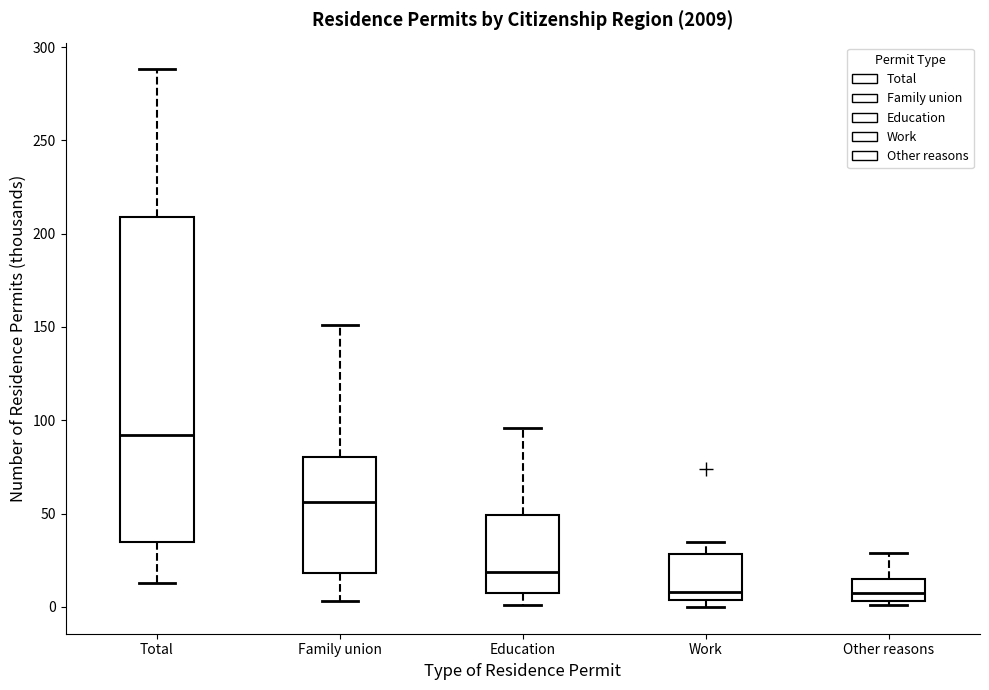

Reading left to right, transcribe this box plot: for each box, give where its median line is, the range the box spans, and where its two whiskers end, as read against the y-axis. The values are not printed on the chart, so give them approximately, as read against the axis.

Total: median 90, box 35 to 210, whiskers 15 to 290
Family union: median 55, box 20 to 80, whiskers 5 to 150
Education: median 20, box 5 to 50, whiskers 0 to 95
Work: median 10, box 5 to 30, whiskers 0 to 35
Other reasons: median 10, box 5 to 15, whiskers 0 to 30